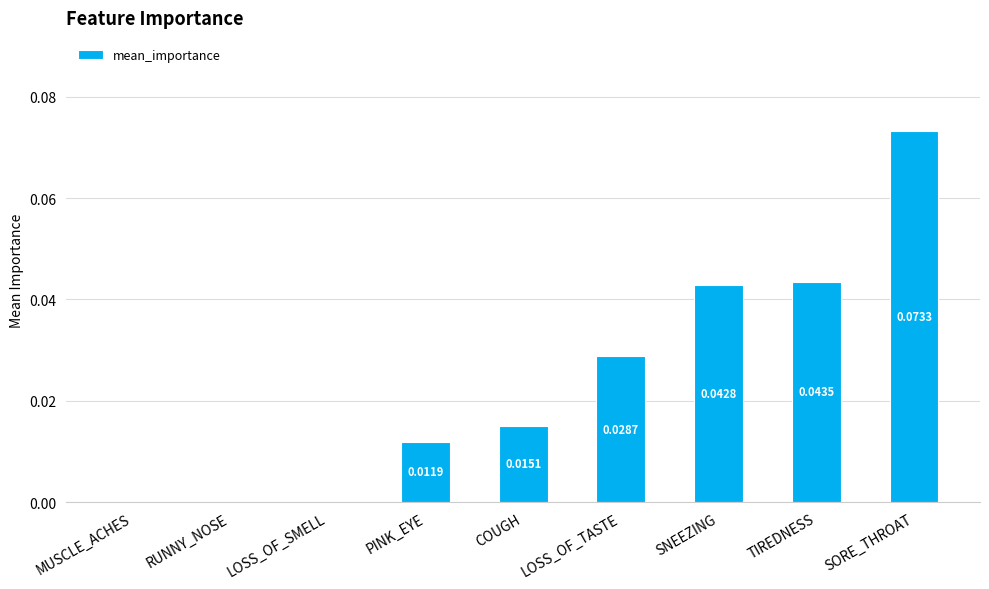

Which has a higher value, TIREDNESS or LOSS_OF_SMELL?

TIREDNESS